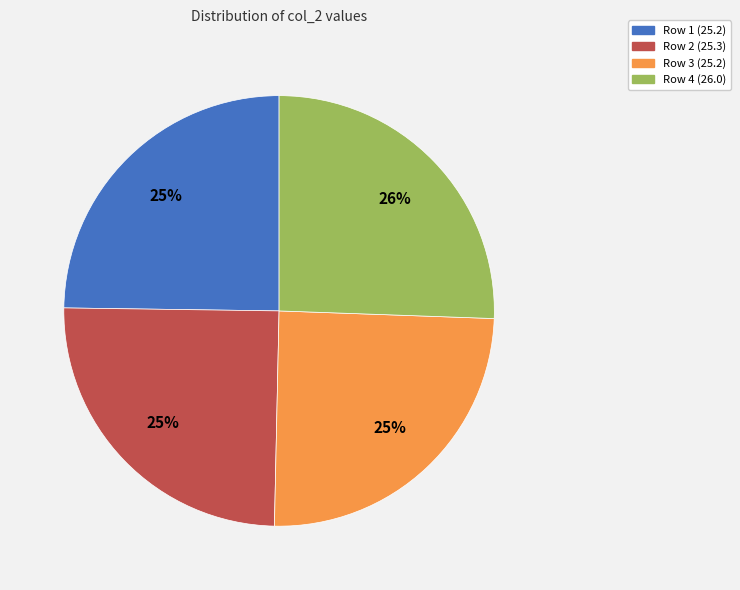

To the nearest percent, what is the average slice percentage?

25%